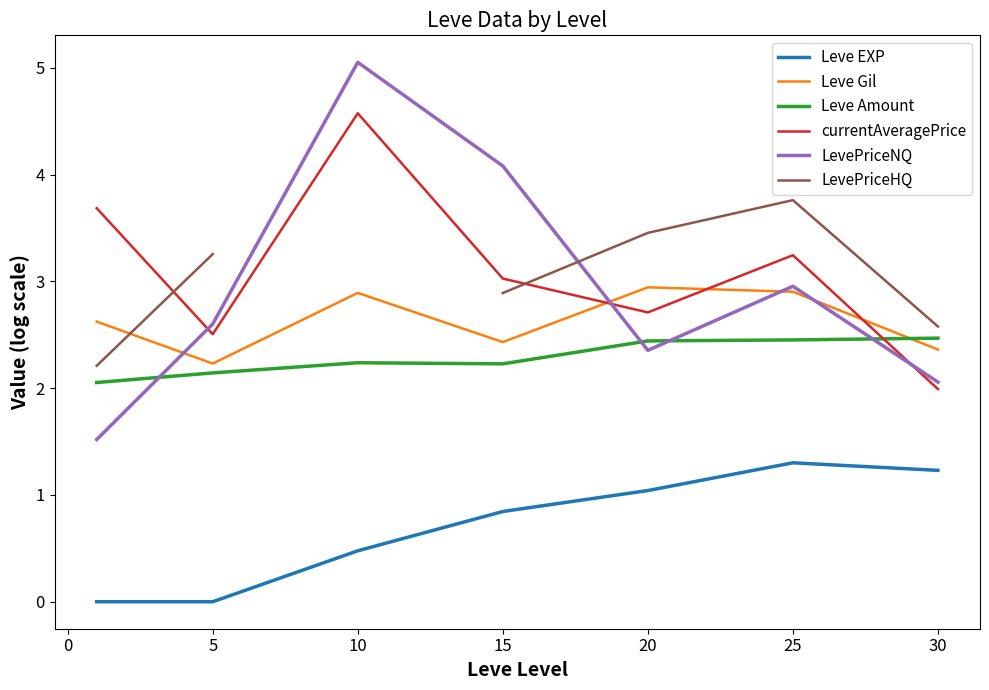

Is the value of Leve Amount at 20 greater than the value of Leve EXP at 25?

Yes